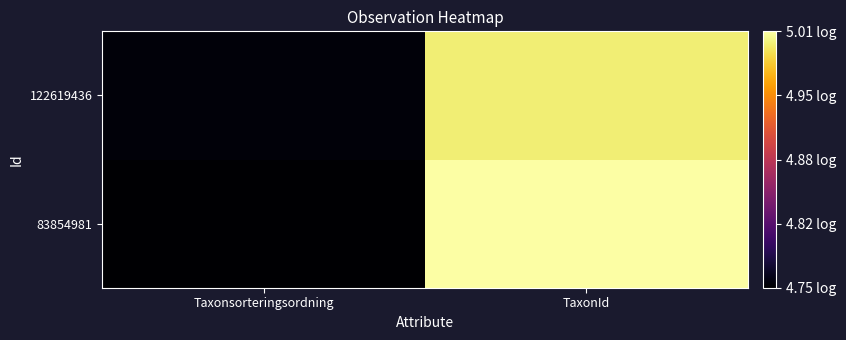

Reading left to right, extract all data points from this chart.

83854981: Taxonsorteringsordning=4.8	TaxonId=5.0
122619436: Taxonsorteringsordning=4.8	TaxonId=5.0